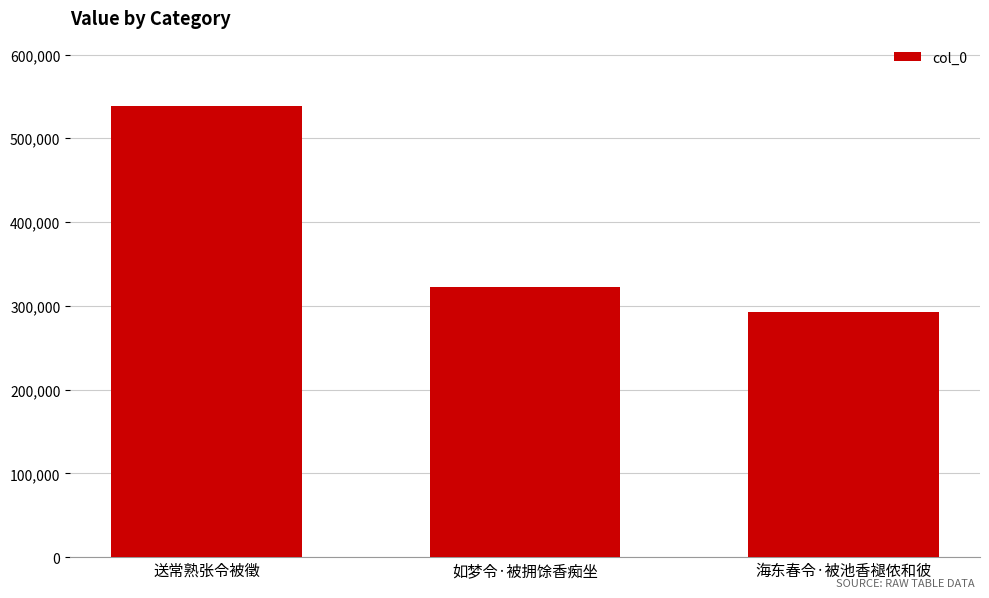

Between 送常熟张令被徵 and 海东春令·被池香褪侬和彼, which is larger?

送常熟张令被徵